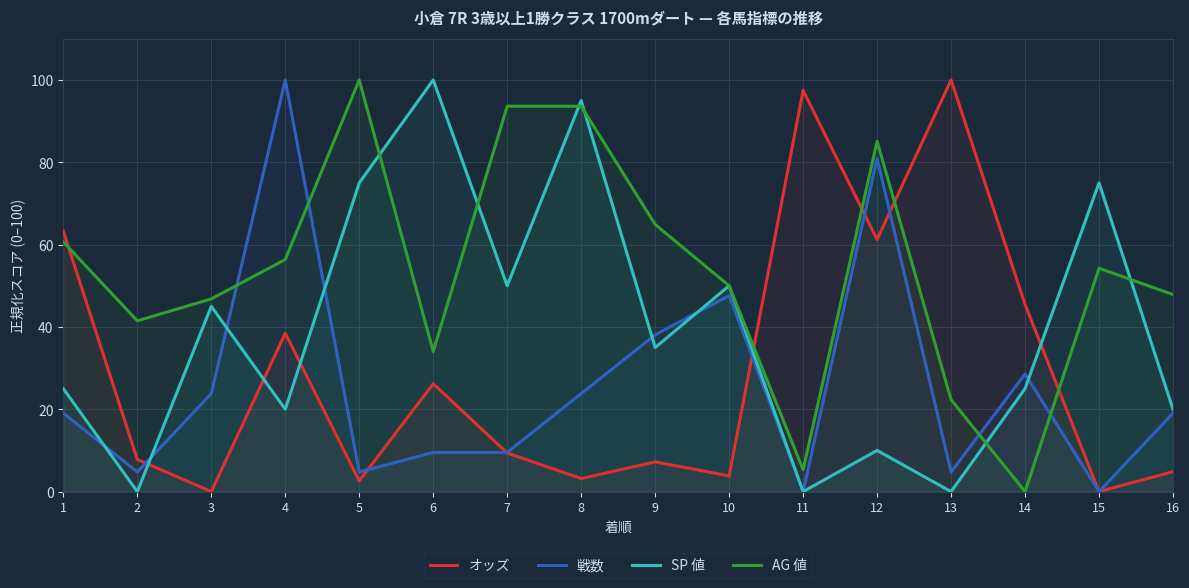

Is it true that SP 値 equals 14.5 at 14?

False